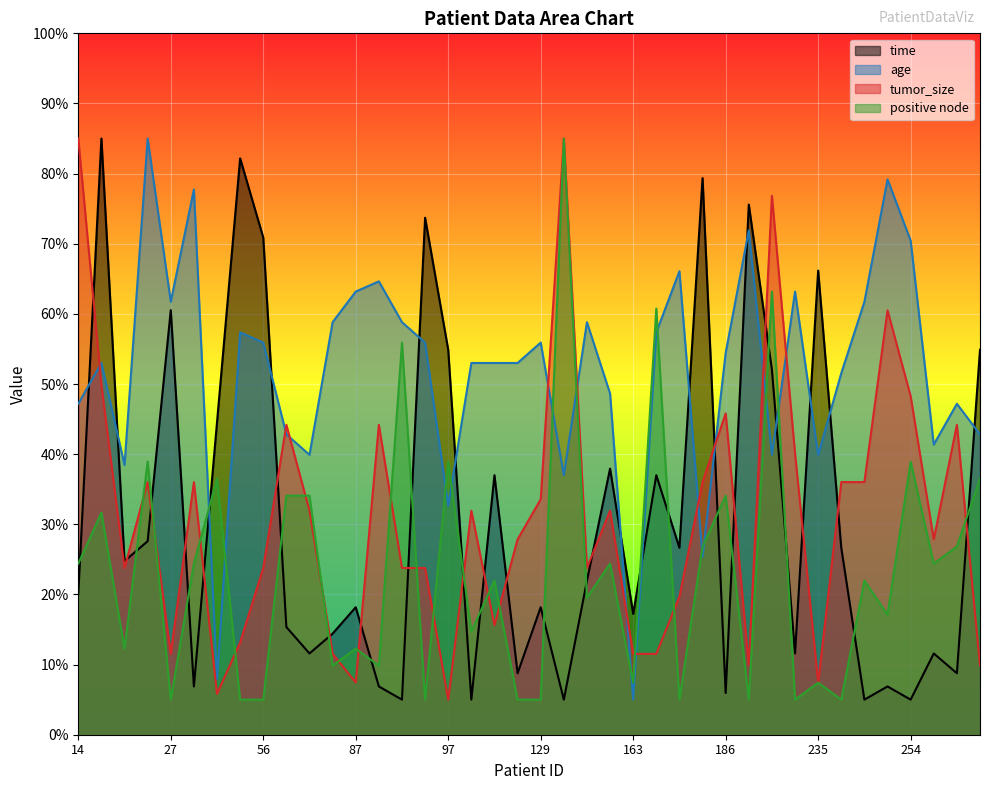

At which category does the chart reach its peak across all series?

16